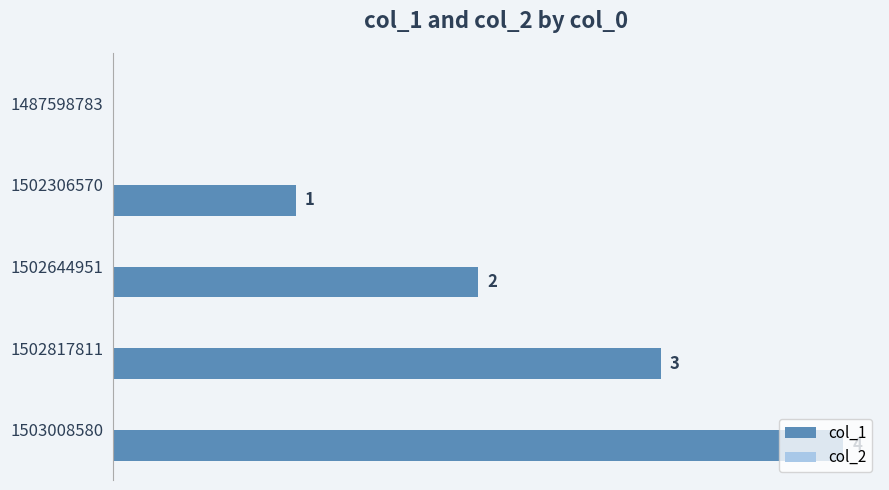

Does the chart contain any negative values?

No